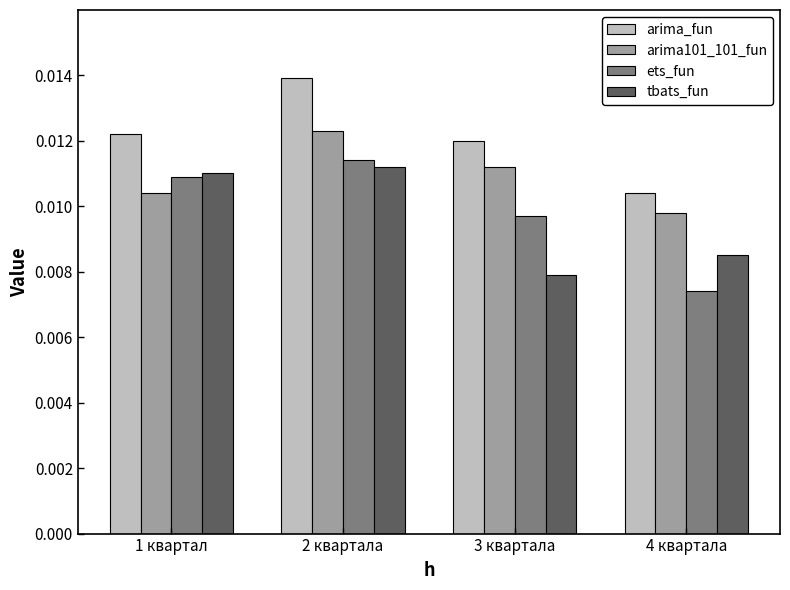

At which category is the sum across all series the highest?

2 квартала